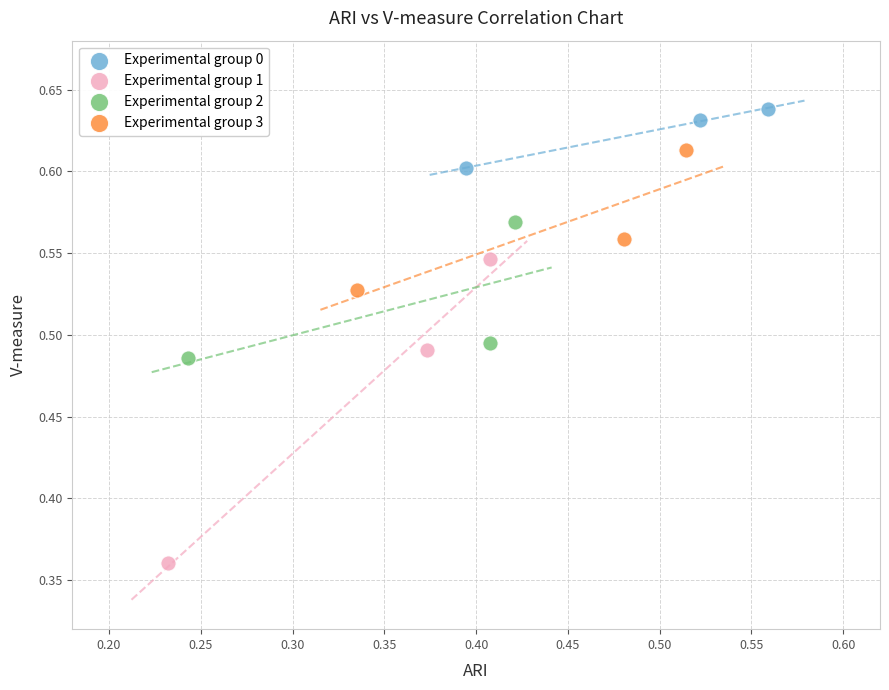

What are all the series names shown in the legend?

Experimental group 0, Experimental group 1, Experimental group 2, Experimental group 3